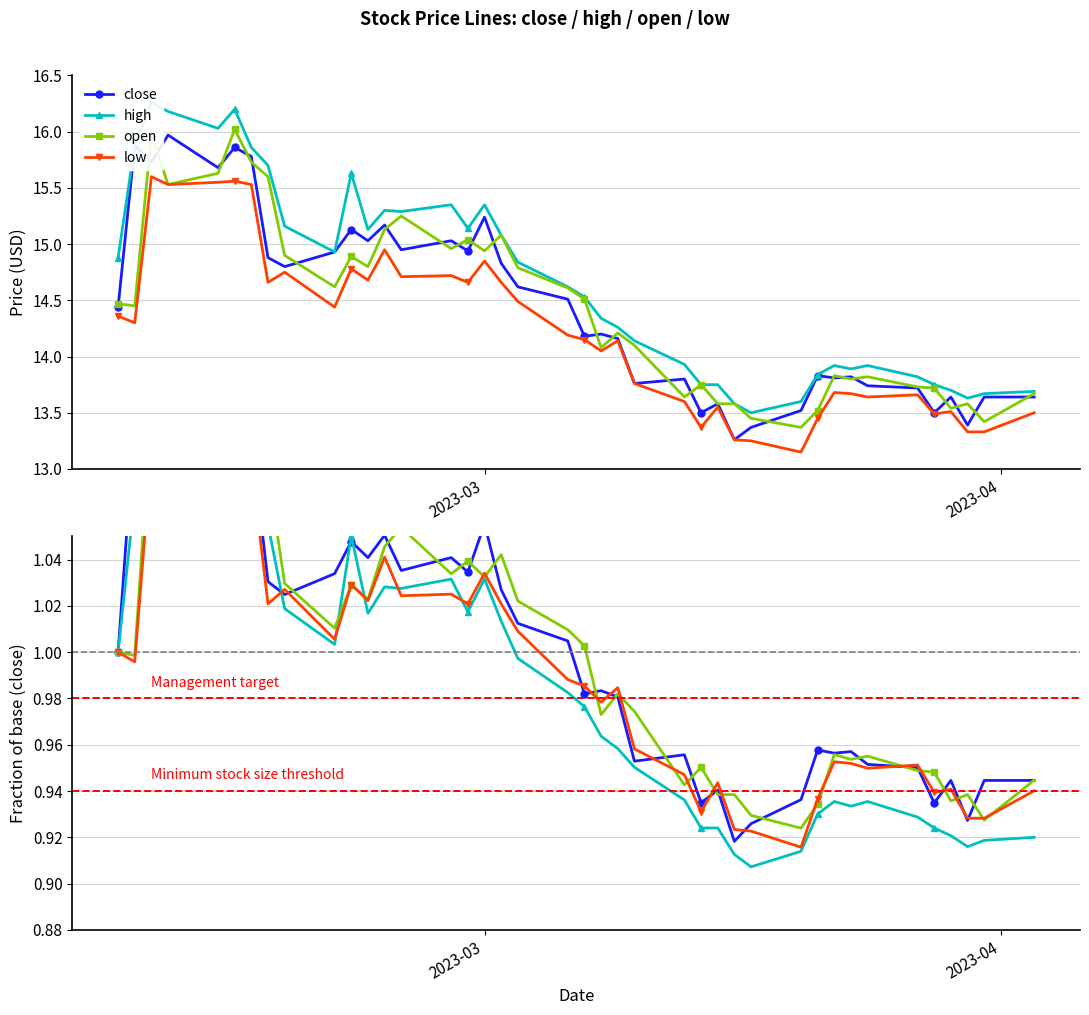

How many interior local valleys does the high series have?

8